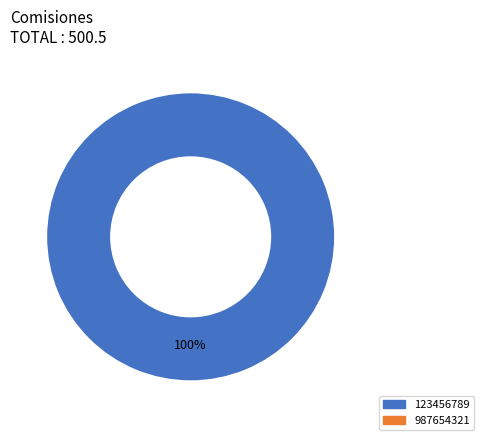

Is there a majority slice in this chart?

Yes